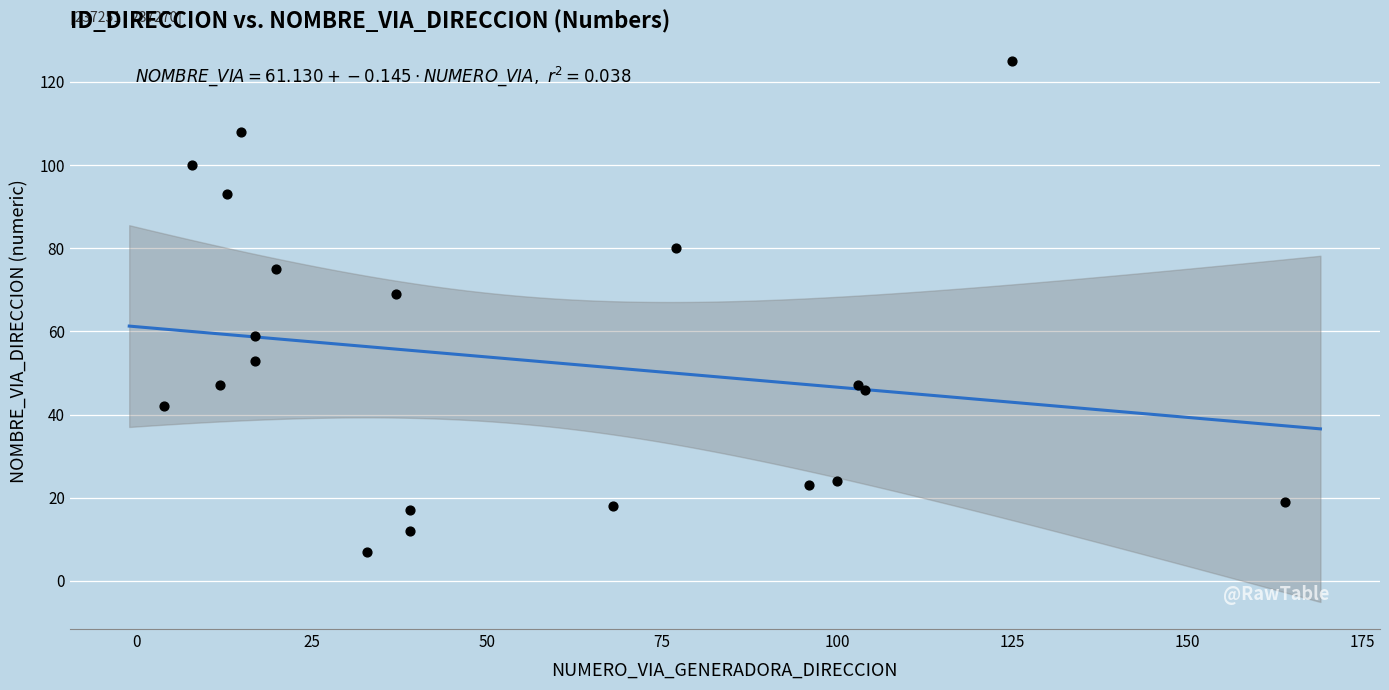

What Y value in the scatter plot is closest to 66?

69